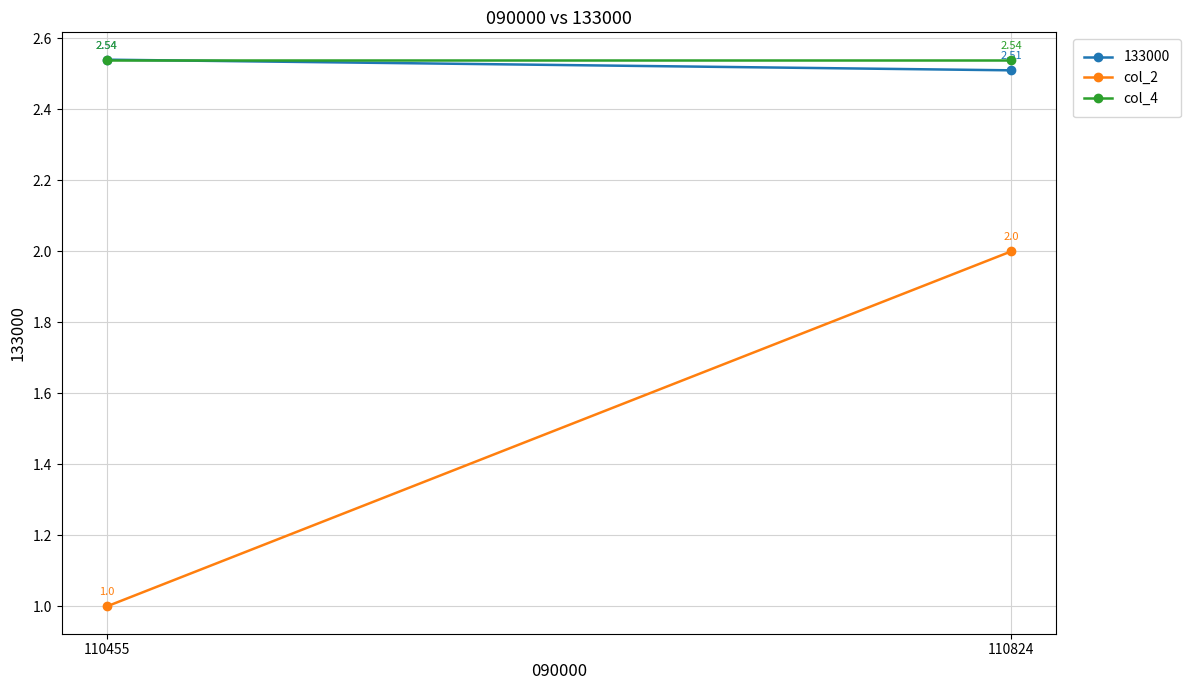

Rank the series by their average value, from highest to lowest.

col_4, col_2